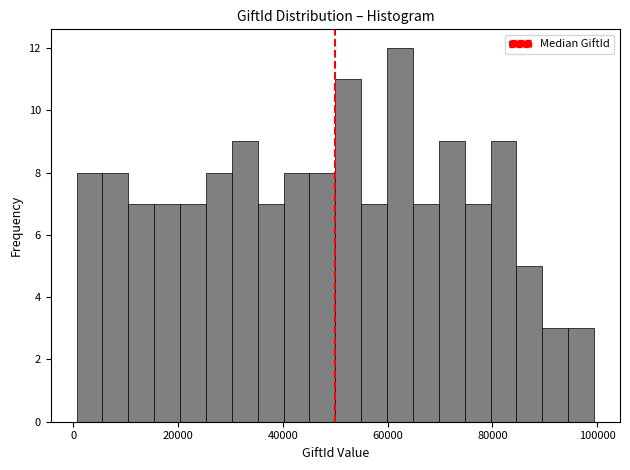

Around what value on the x-axis is the tallest bar? Give the approximate position of its centre, as read against the axis.

62000